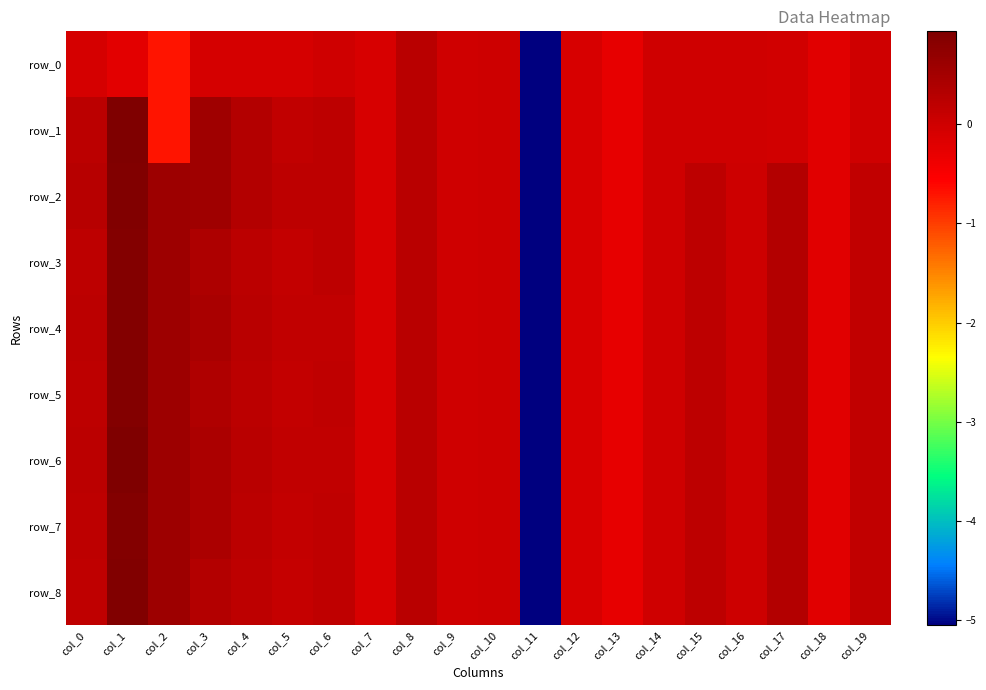

At which category is the sum across all series the highest?

col_1